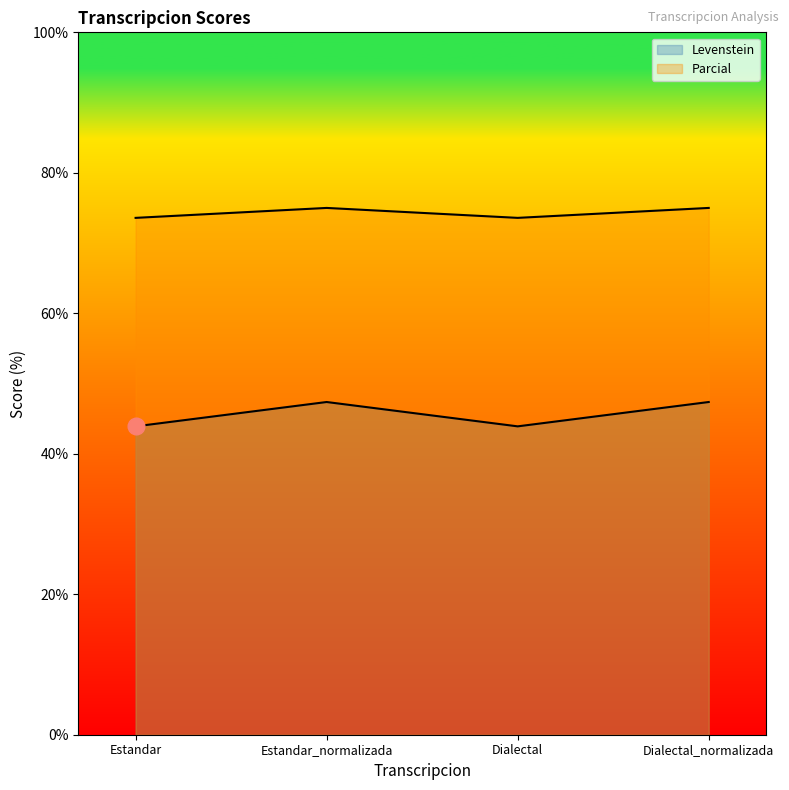

True or false: Levenstein has a value of 75.0 at Dialectal_normalizada.

True